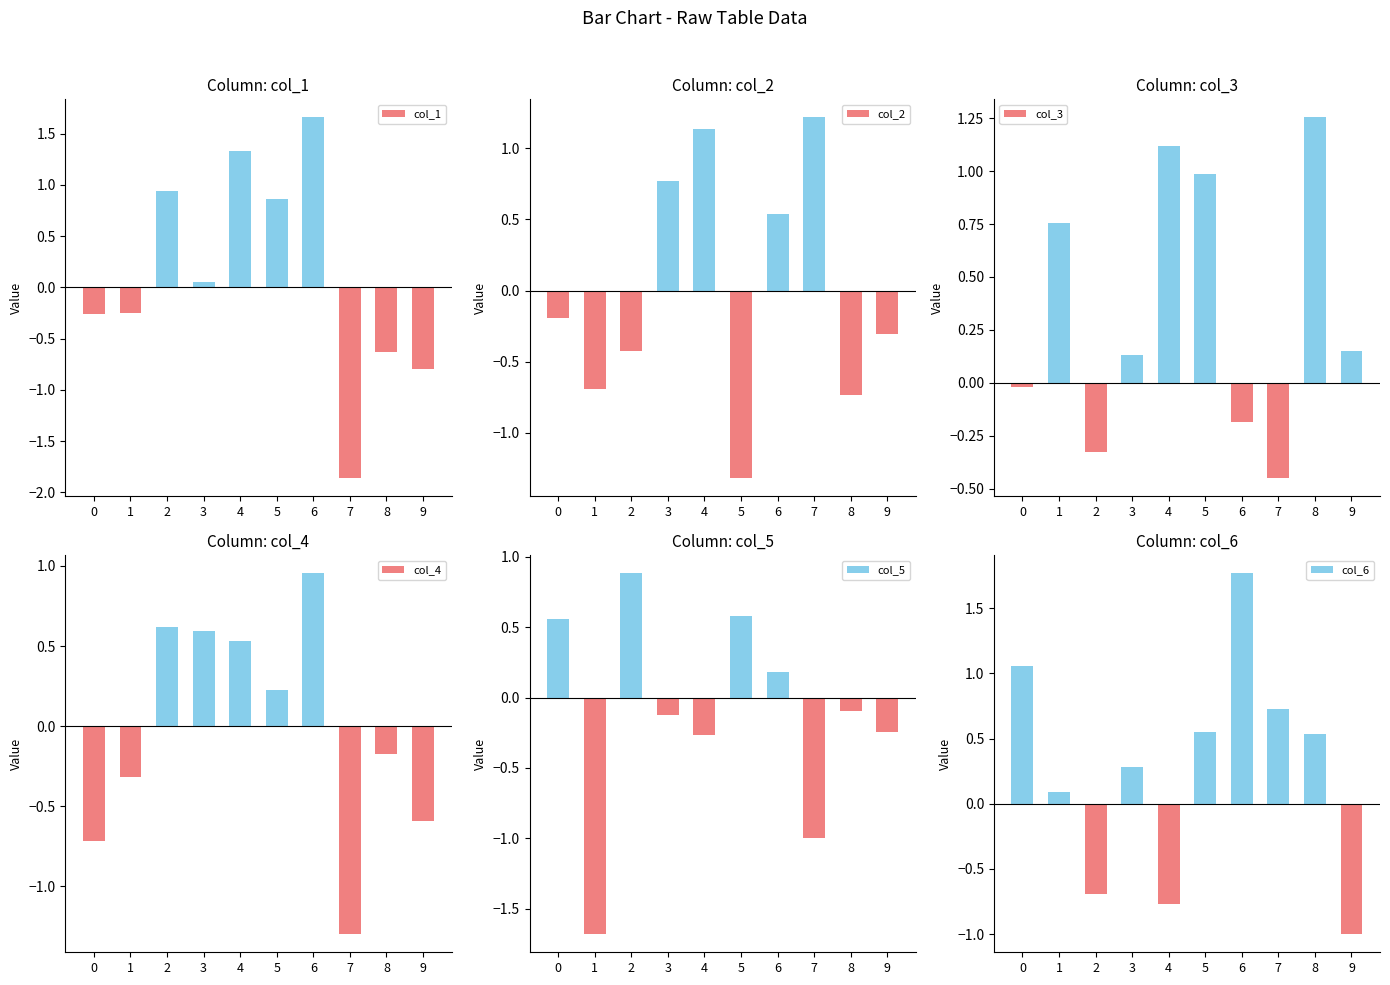

Between 6 and 7, which series saw the biggest shift?

col_1